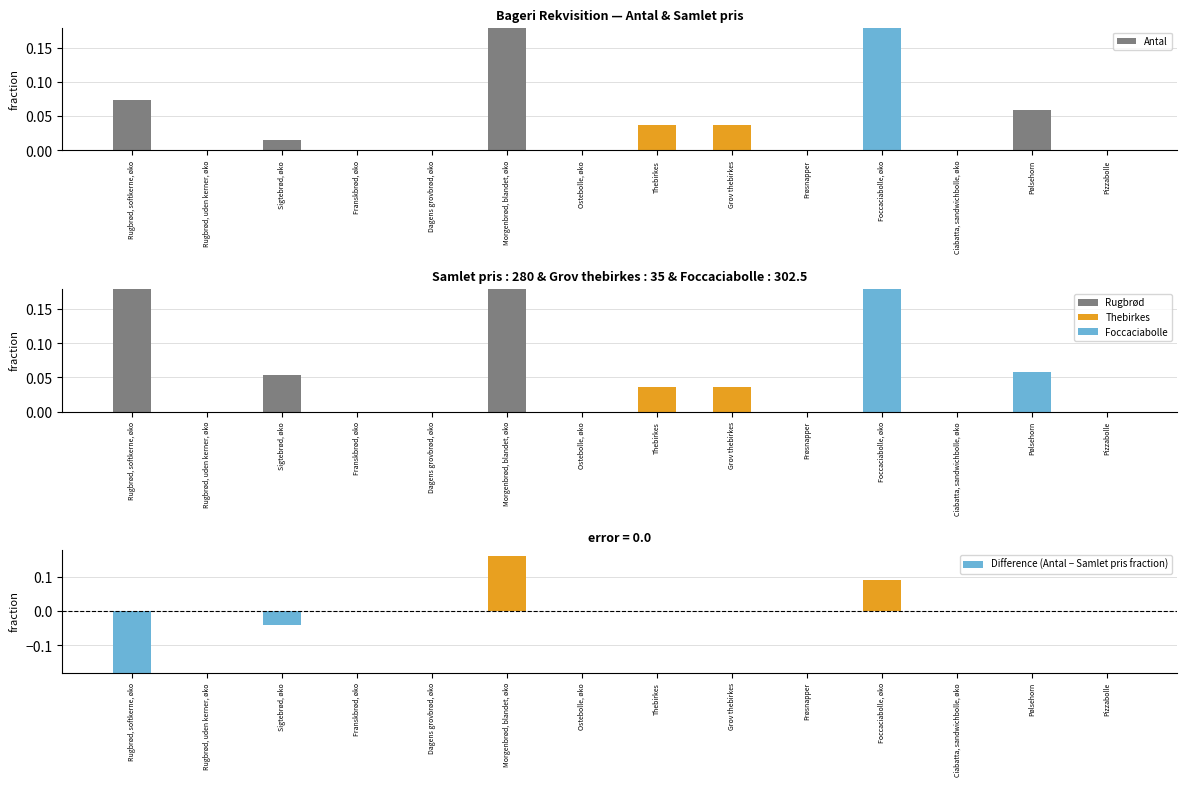

List the labels in order of Antal value, largest first.

Foccaciabolle, øko, Morgenbrød, blandet, øko, Rugbrød, softkerne, øko, Pølsehorn, Thebirkes, Grov thebirkes, Sigtebrød, øko, Rugbrød, uden kerner, øko, Franskbrød, øko, Dagens grovbrød, øko, Ostebolle, øko, Frøsnapper, Ciabatta, sandwichbolle, øko, Pizzabolle